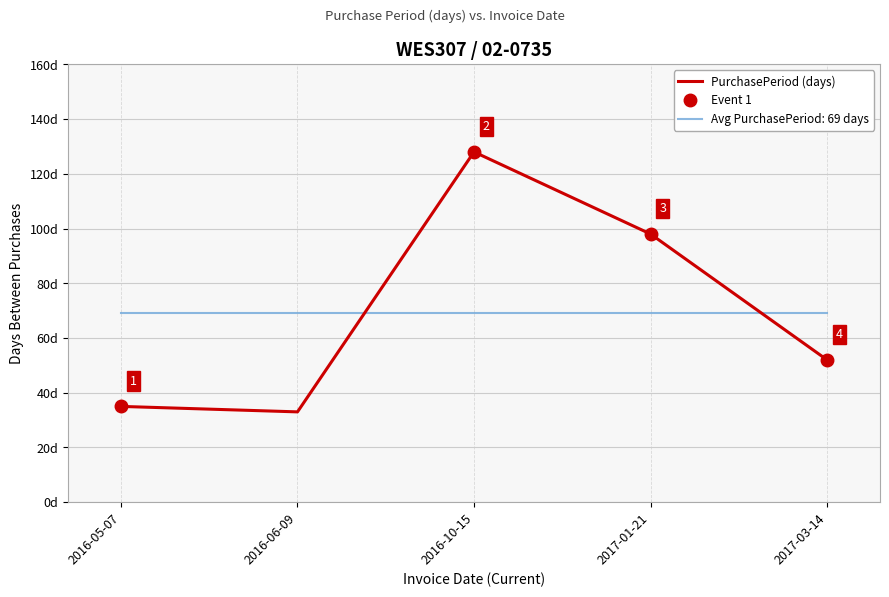

Reading left to right, transcribe all the data shown in this chart.

35	33	128	98	52